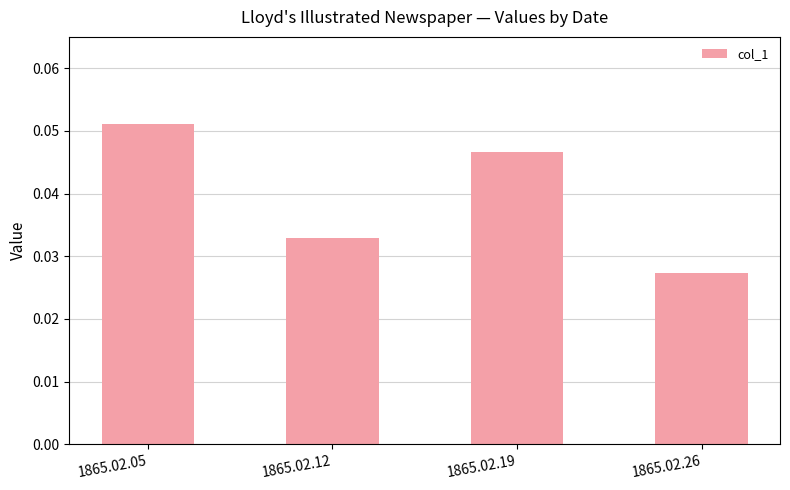

Count the values in the range 0 to 1.

4